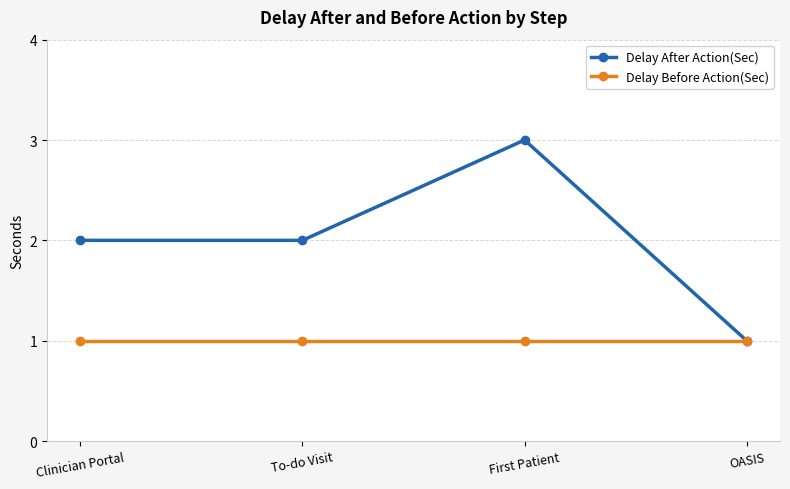

Rank the series by their average value, from lowest to highest.

Delay Before Action(Sec), Delay After Action(Sec)